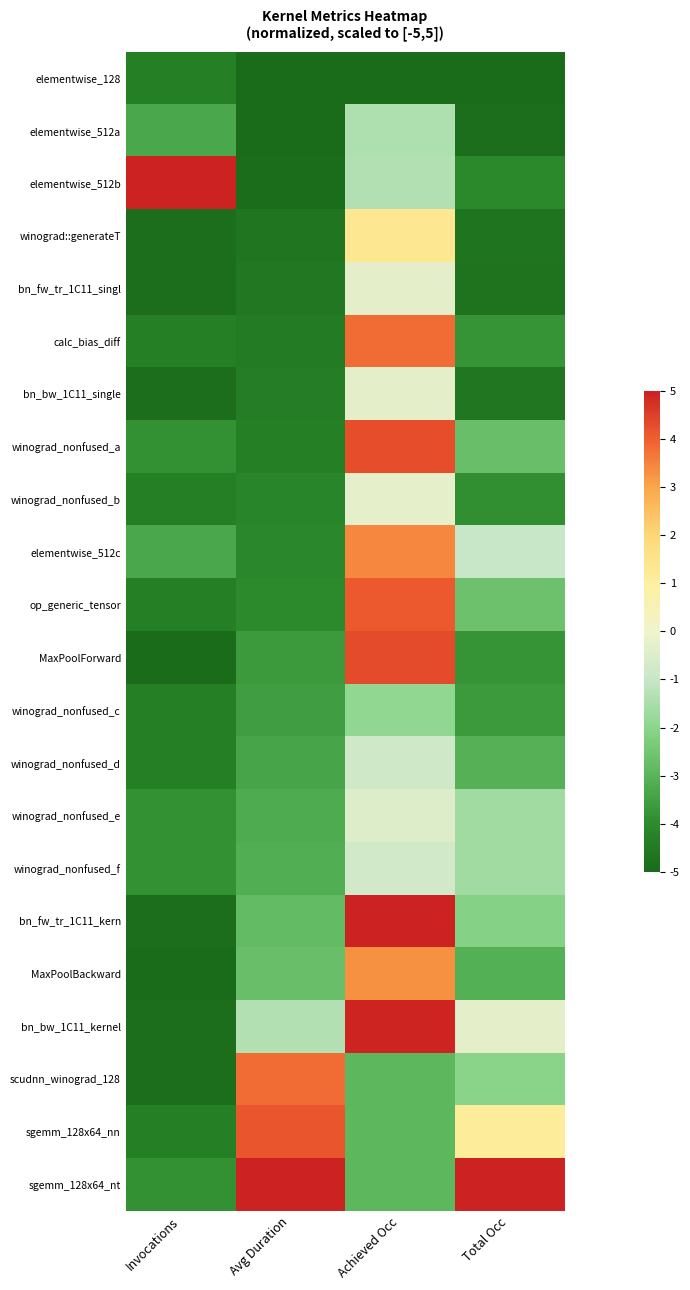

Which series has the largest total across all categories?

sgemm_128x64_nt